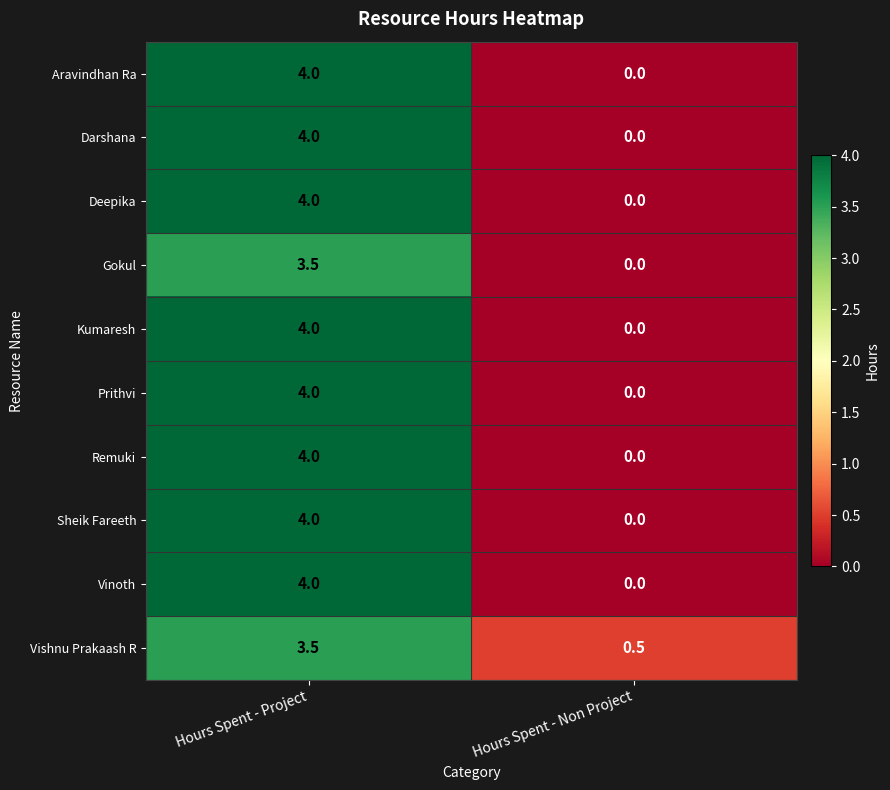

Which category has the lowest value across all series?

Hours Spent - Non Project